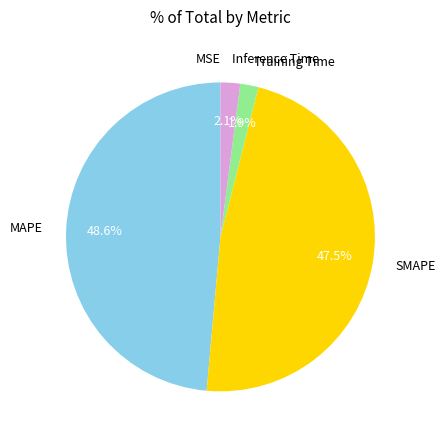

Does any single category account for the majority?

No